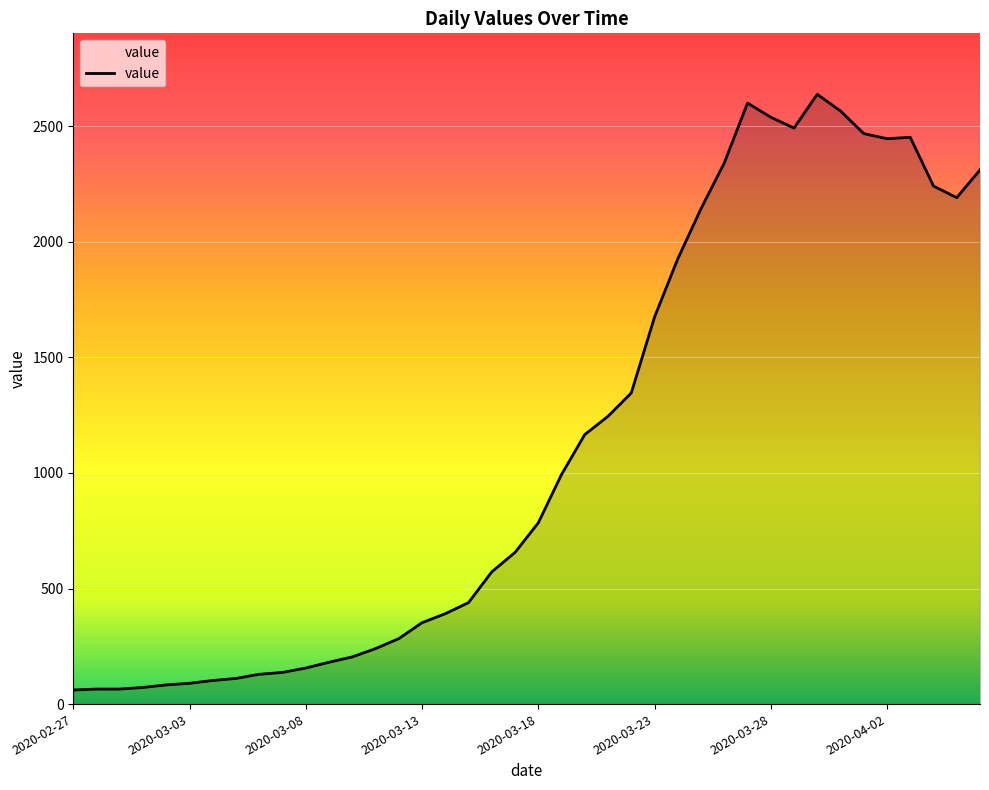

What is the difference between the maximum and minimum values?

2577